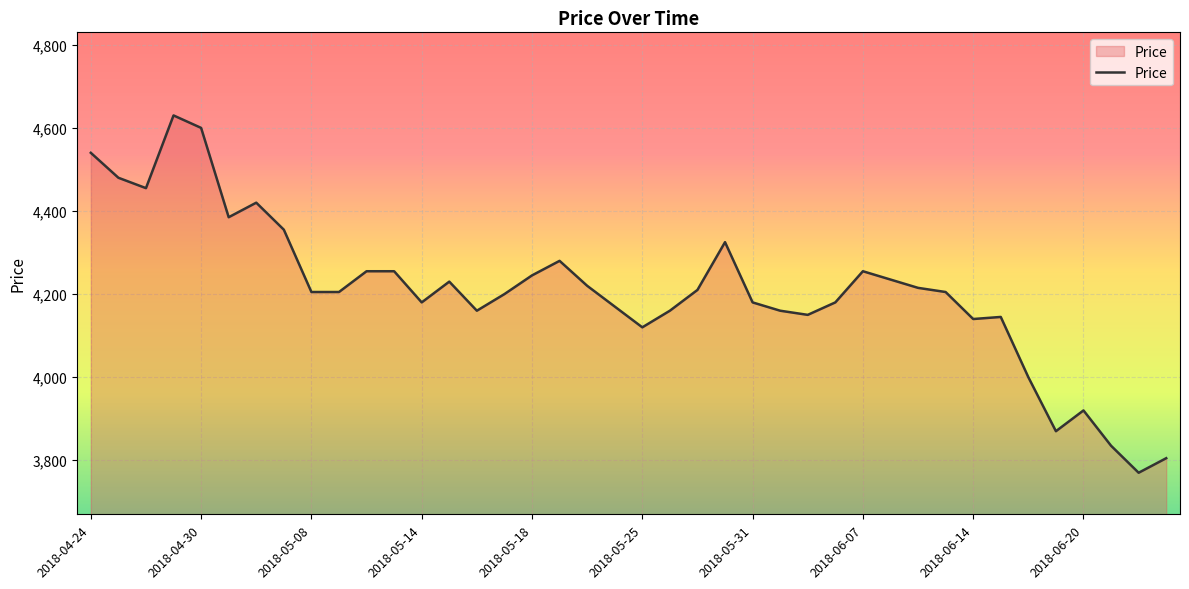

What is the maximum value shown in the chart?

4630